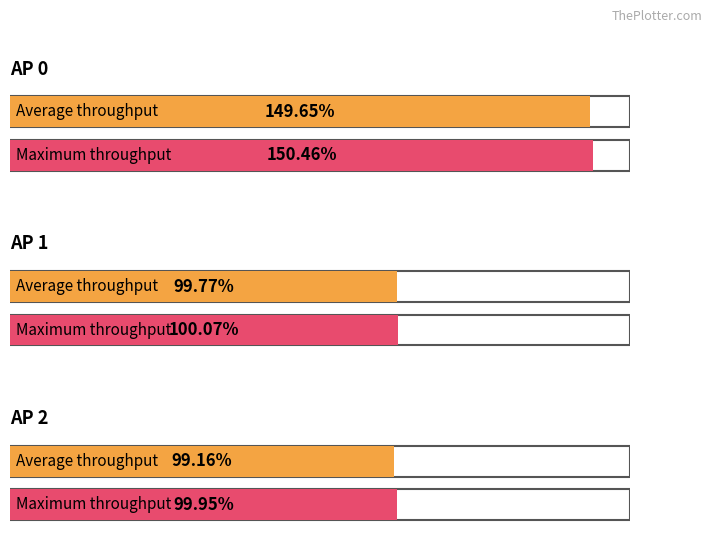

Count the total throughput/demand(%) values in the range 99 to 100.

3